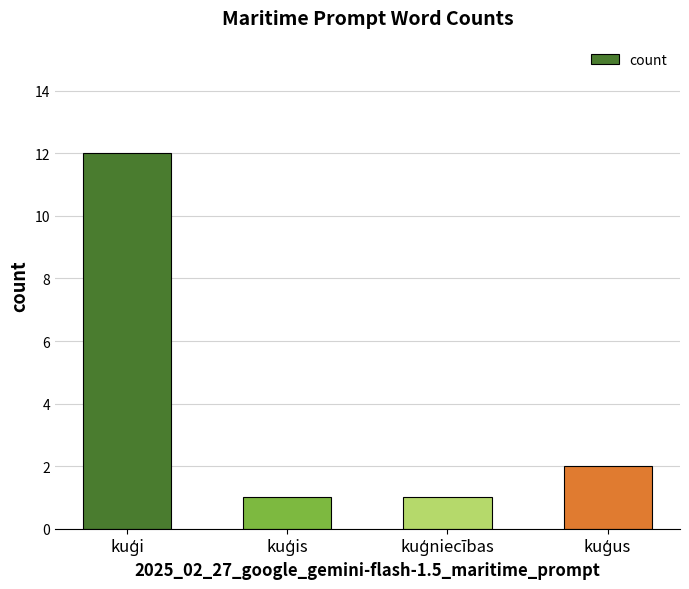

What is the difference between the maximum and second lowest values?

11